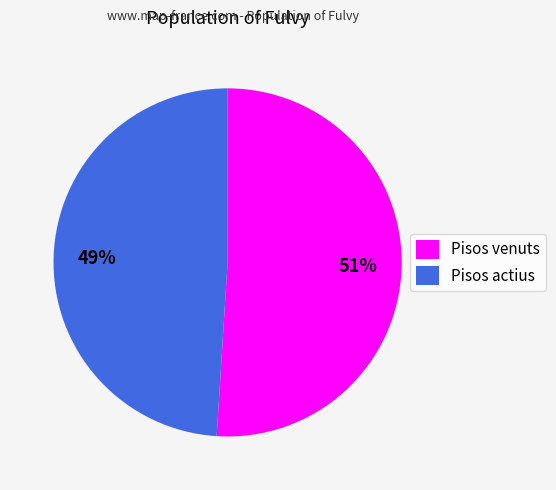

What percentage is the Pisos actius slice, to the nearest percent?

49%